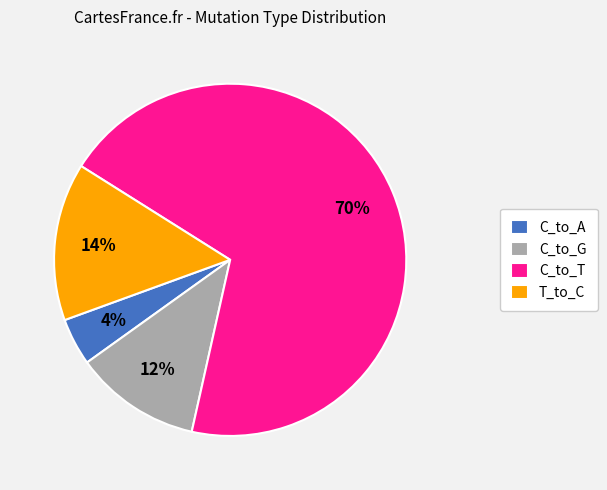

Which slice is the largest?

C_to_T